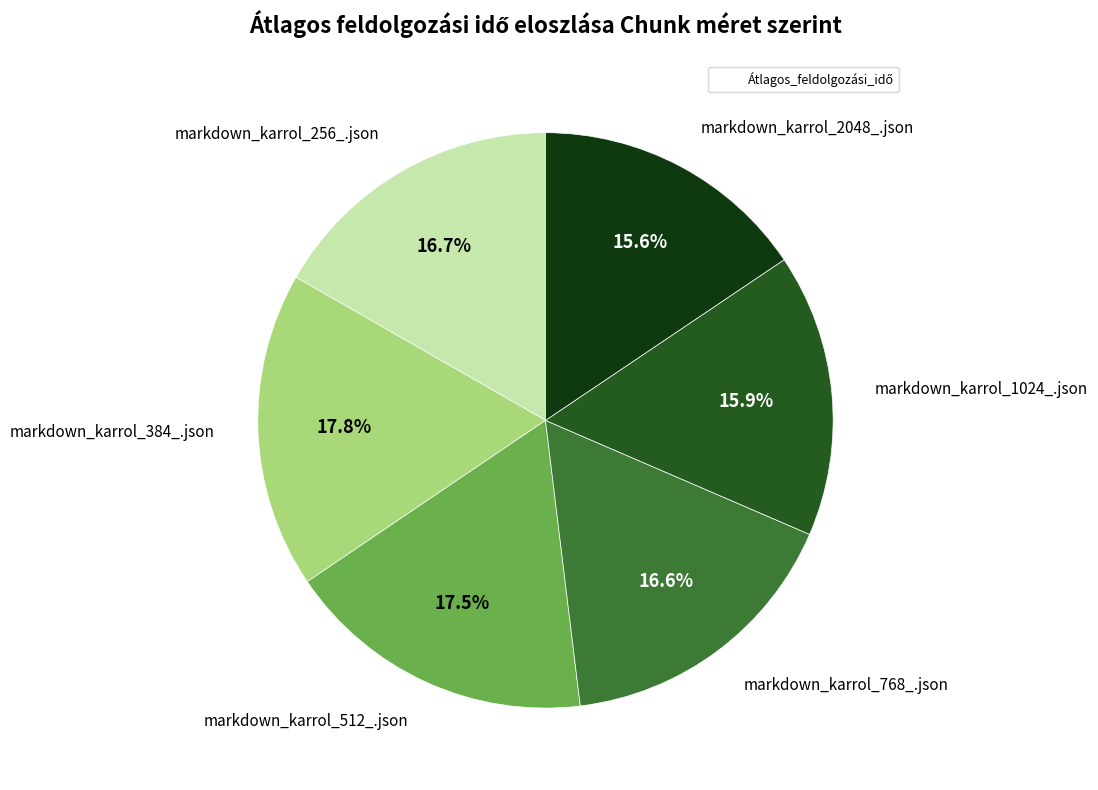

Does any single category account for the majority?

No